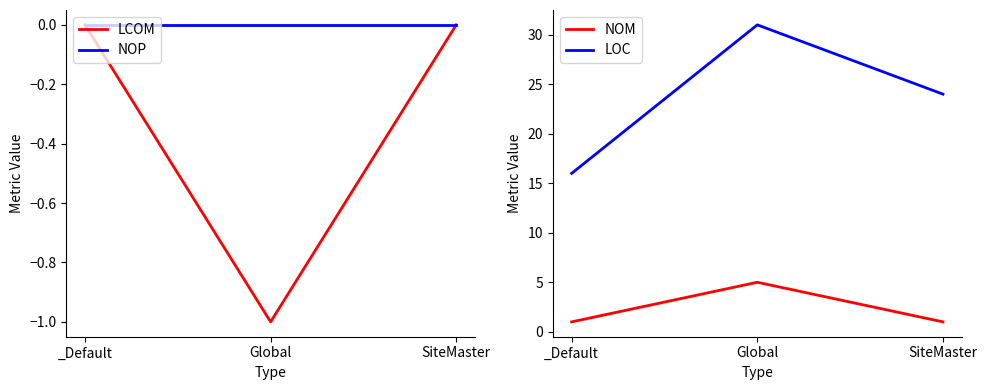

Reading left to right, list all the values displayed in this chart.

LCOM: 0	-1	0
NOP: 0	0	0
NOM: 1	5	1
LOC: 16	31	24